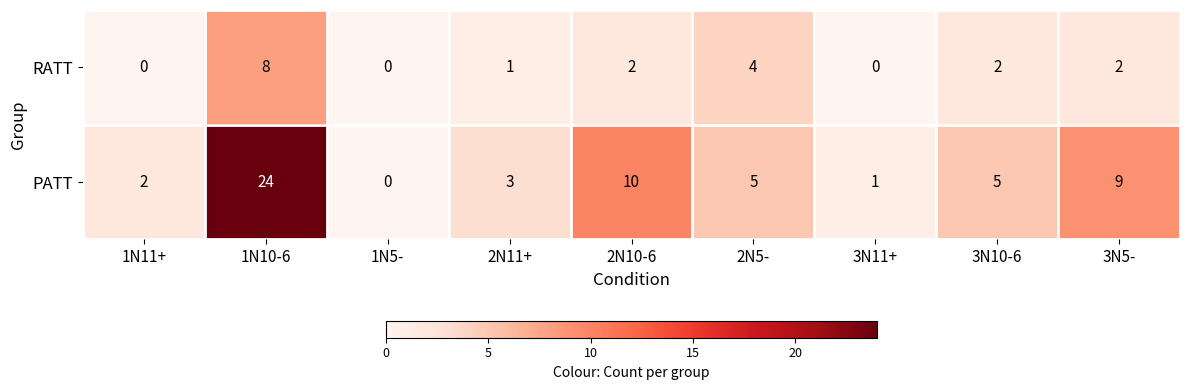

Is it true that RATT equals 0 at 1N11+?

True